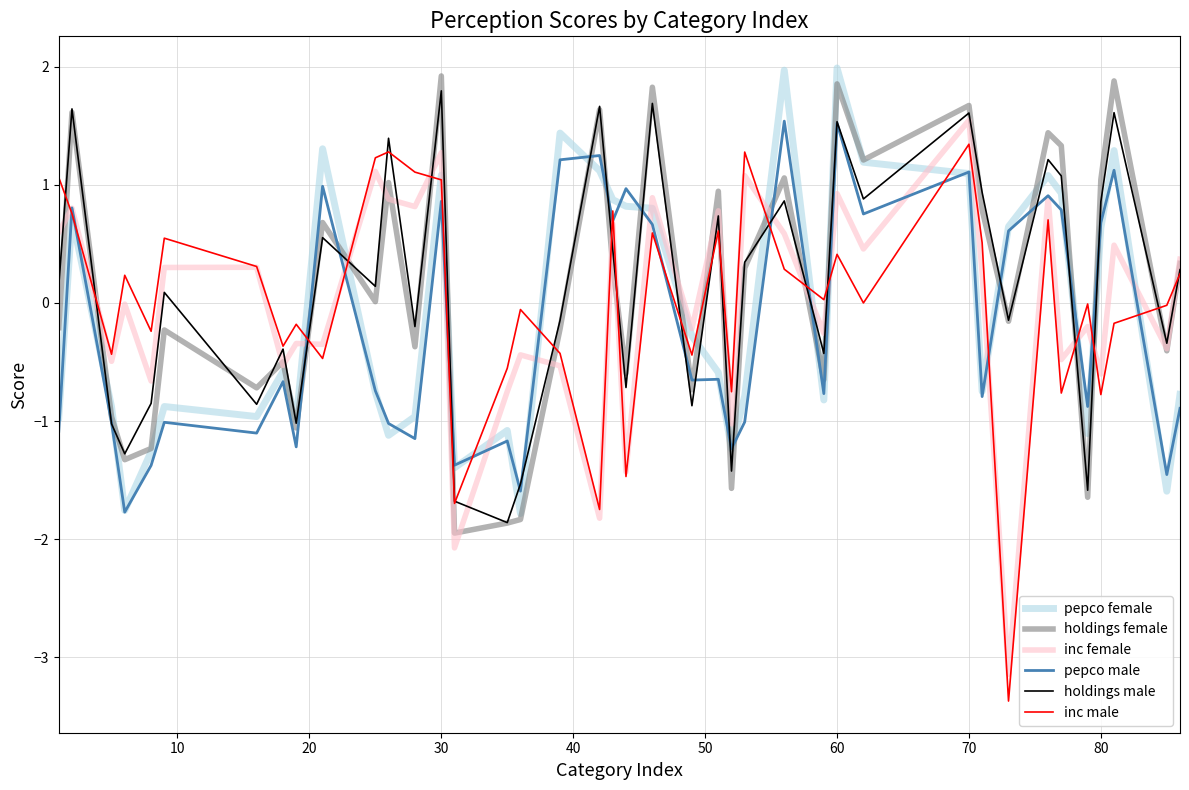

What is the minimum value shown in the chart?

-3.4